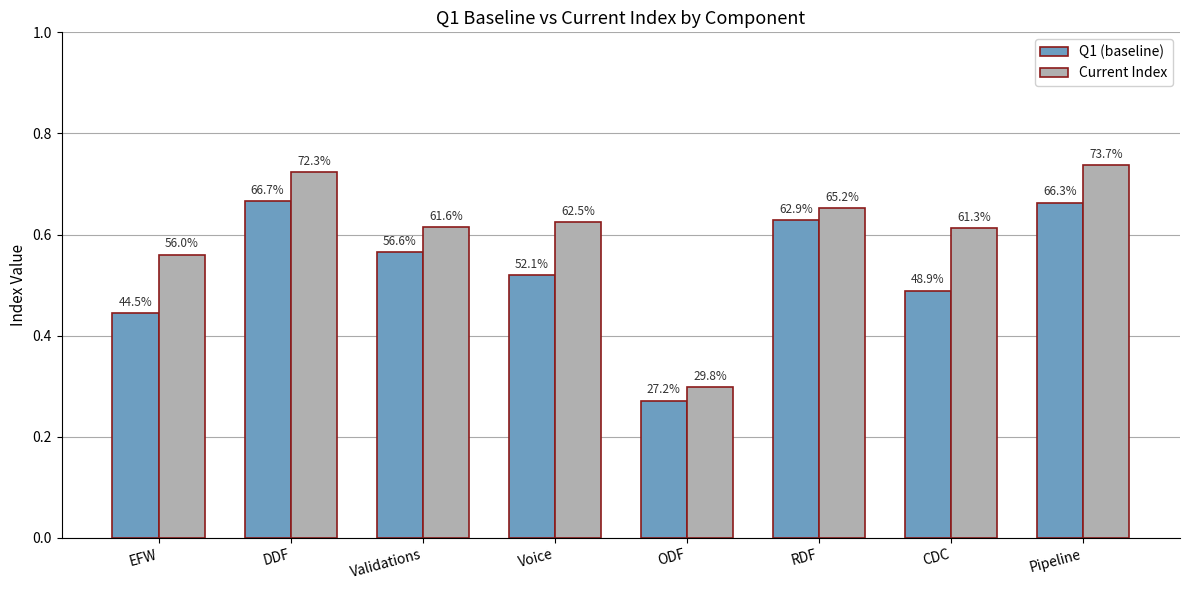

What is the lowest value of the Q1 (baseline) series?

0.3